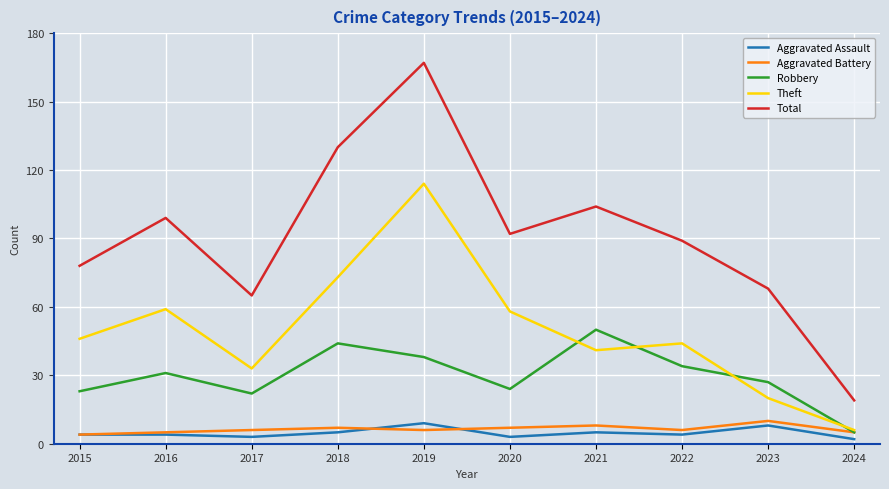

True or false: Aggravated Assault and Theft cross at least once.

False